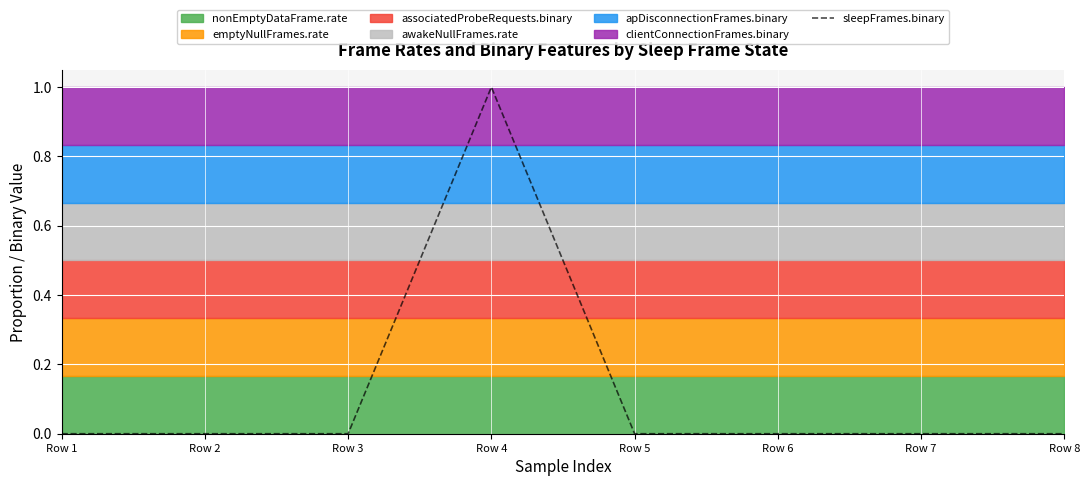

Rank the categories by value from highest to lowest.

Row 4, Row 1, Row 2, Row 3, Row 5, Row 6, Row 7, Row 8